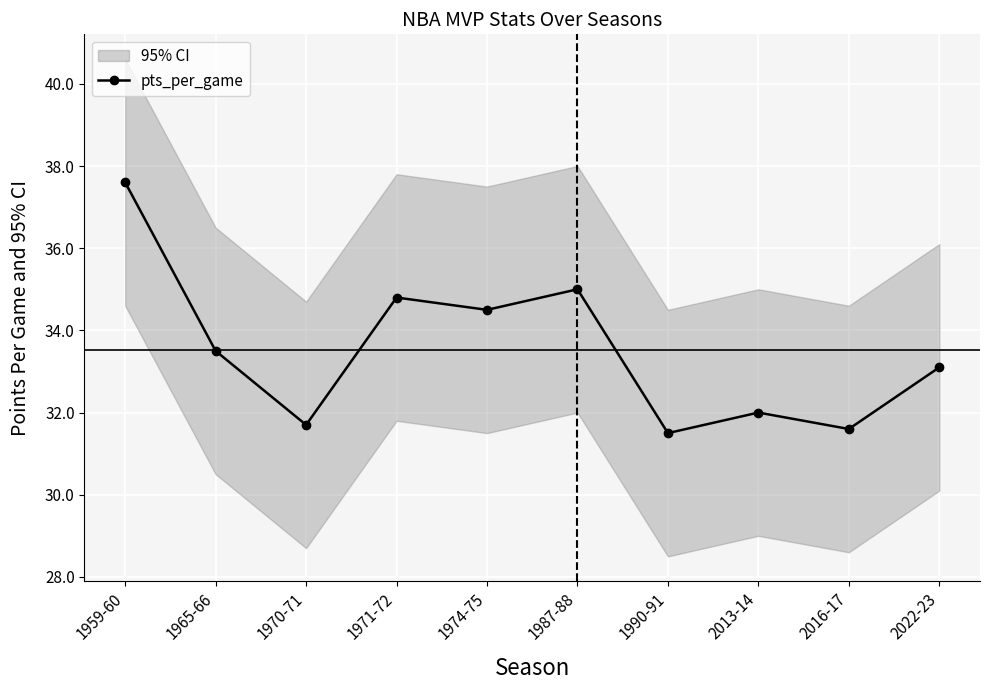

The chart shows a value of 37.6 at 1959-60. True or false?

True